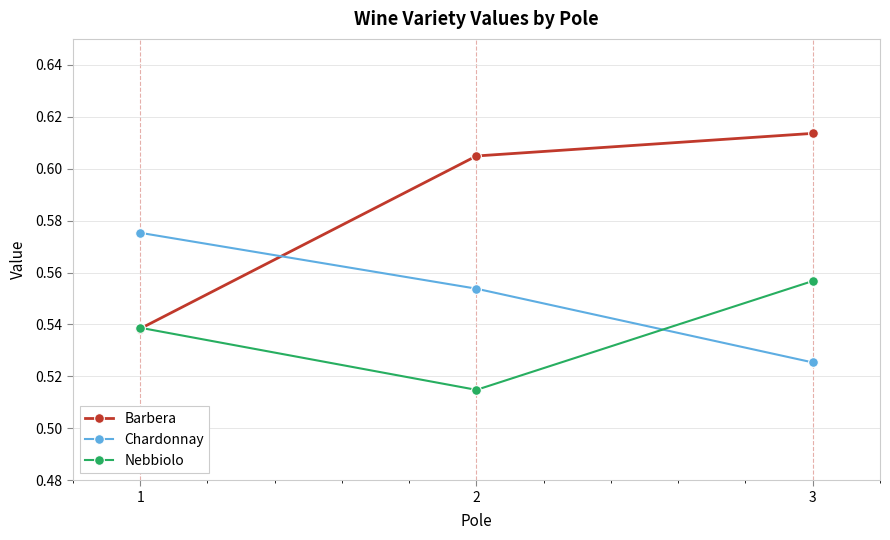

What are all the series names shown in the legend?

Barbera, Chardonnay, Nebbiolo